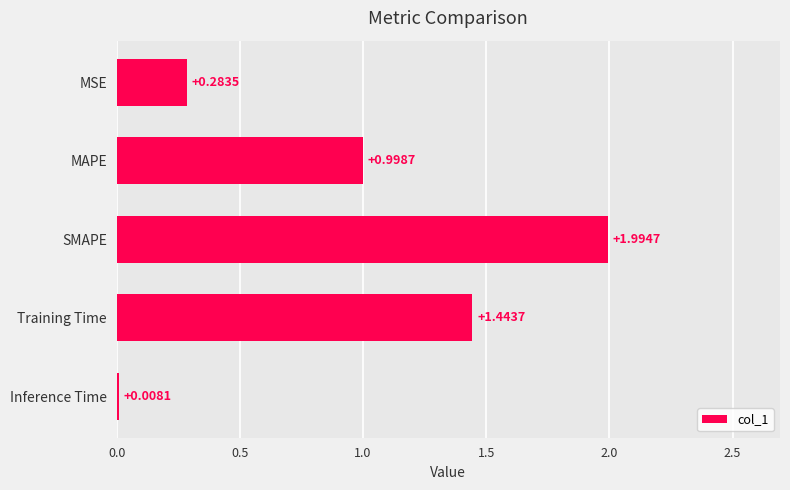

What is the label of the 5th bar from the bottom?

MSE